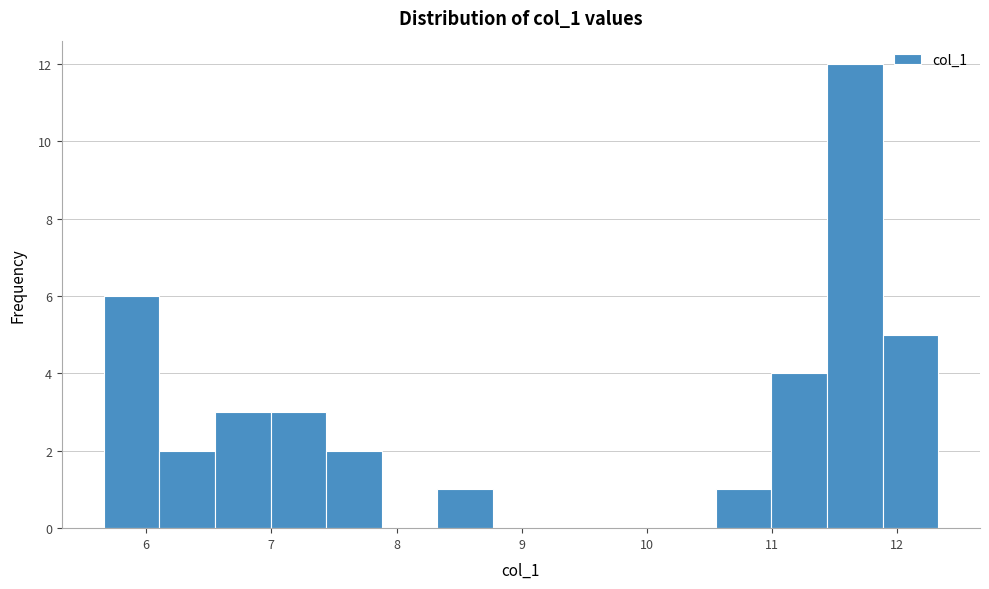

What is the height of the bar covering 8.3 to 8.8 on the x-axis? Neither the bar edges nor the heights are printed on the chart, so give them approximately, as read against the axes.

1